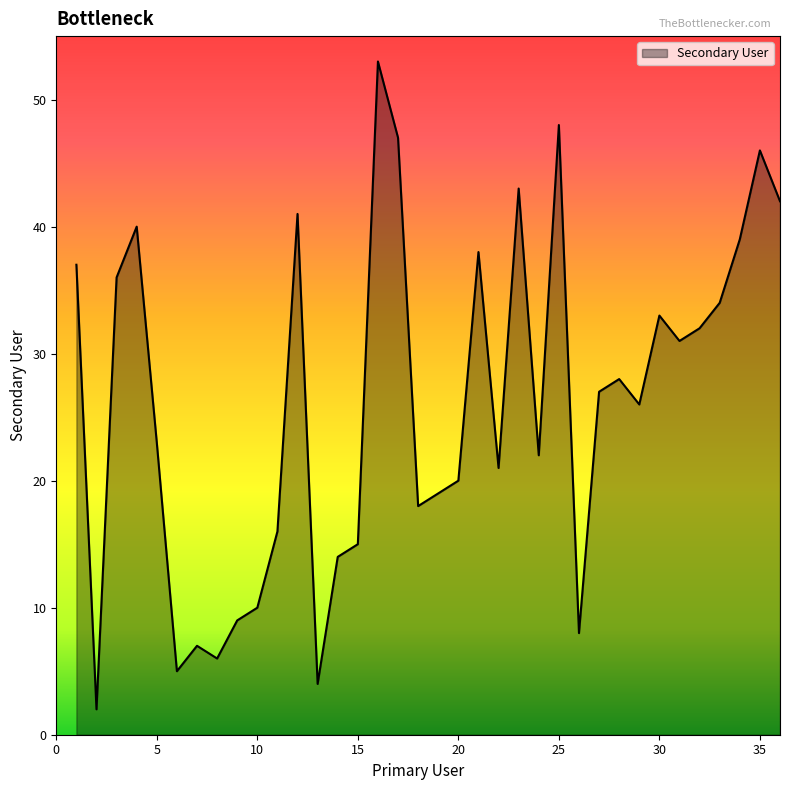

What is the difference between the maximum and minimum values?

51